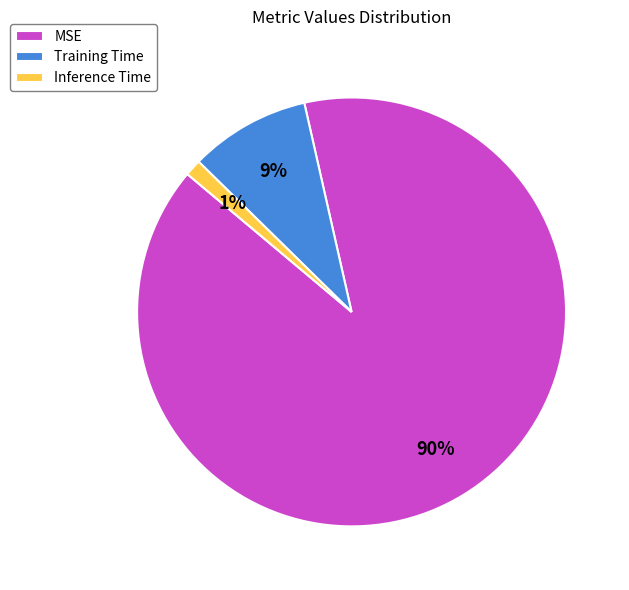

Which slice is the smallest?

Inference Time